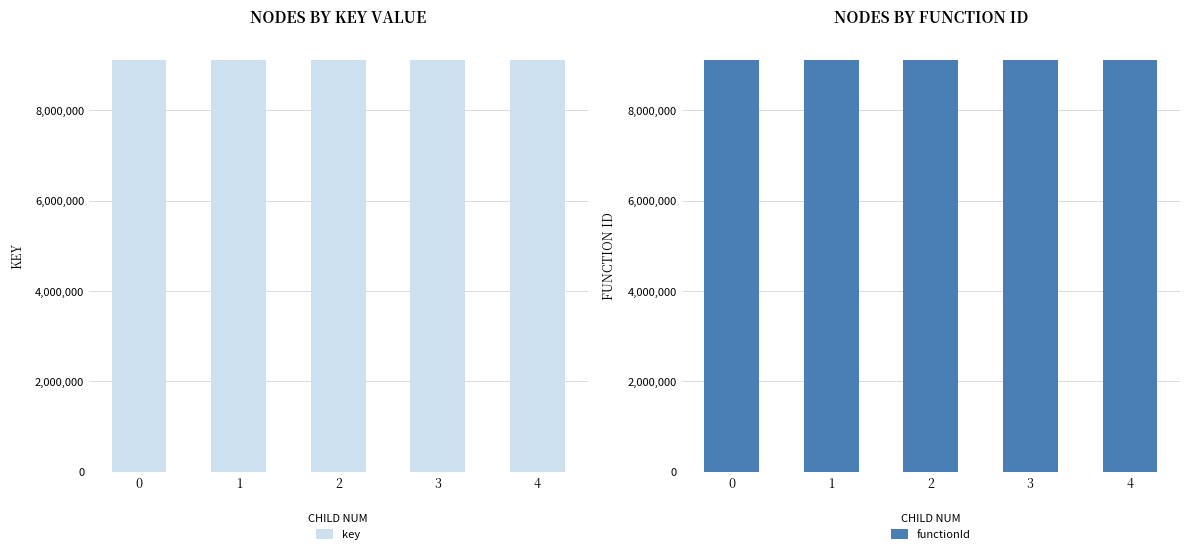

How many data points does each series have?

5